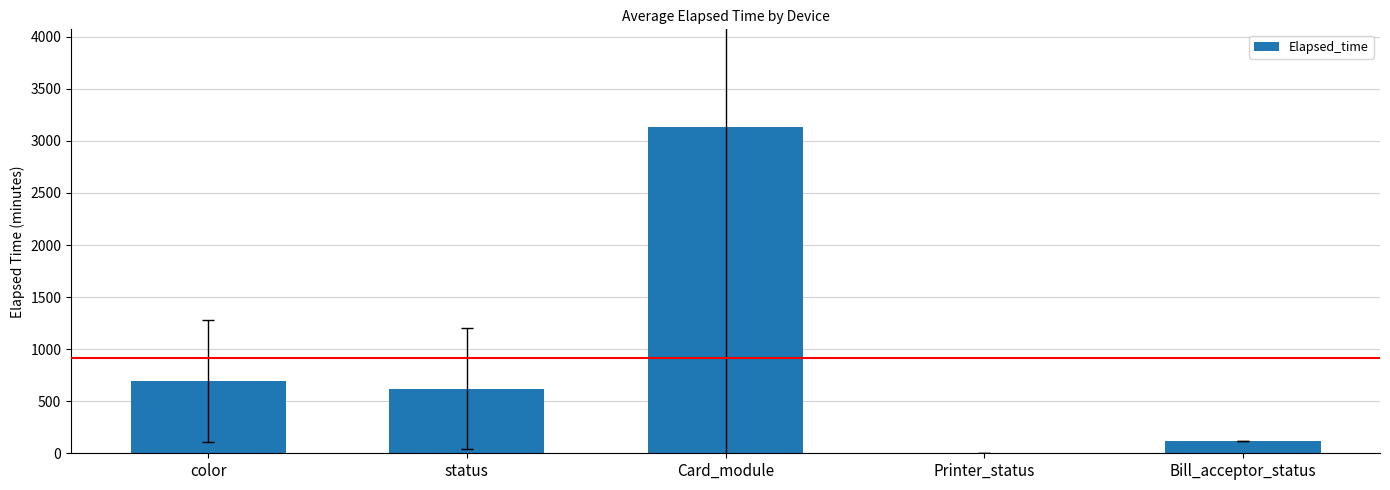

Which category has the highest value across all series?

Card_module